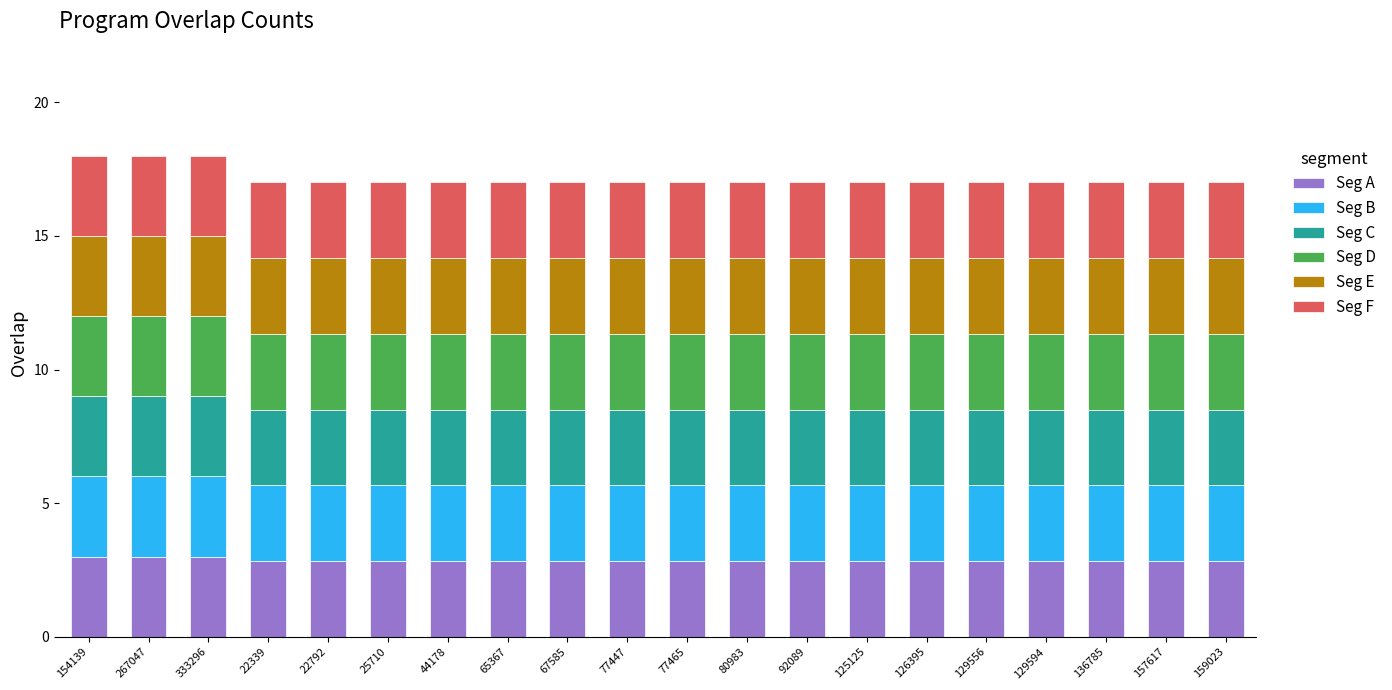

Is it true that Seg A equals 2.8 at 129594?

True